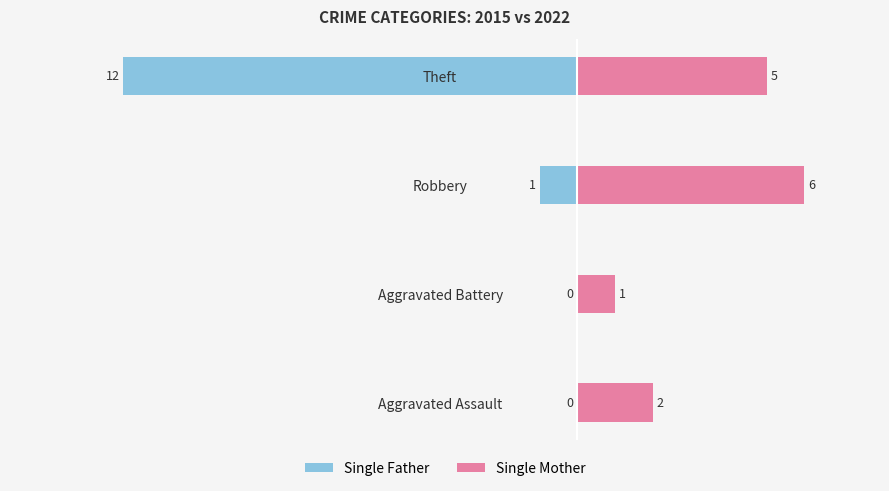

What are all the series names shown in the legend?

Single Father, Single Mother